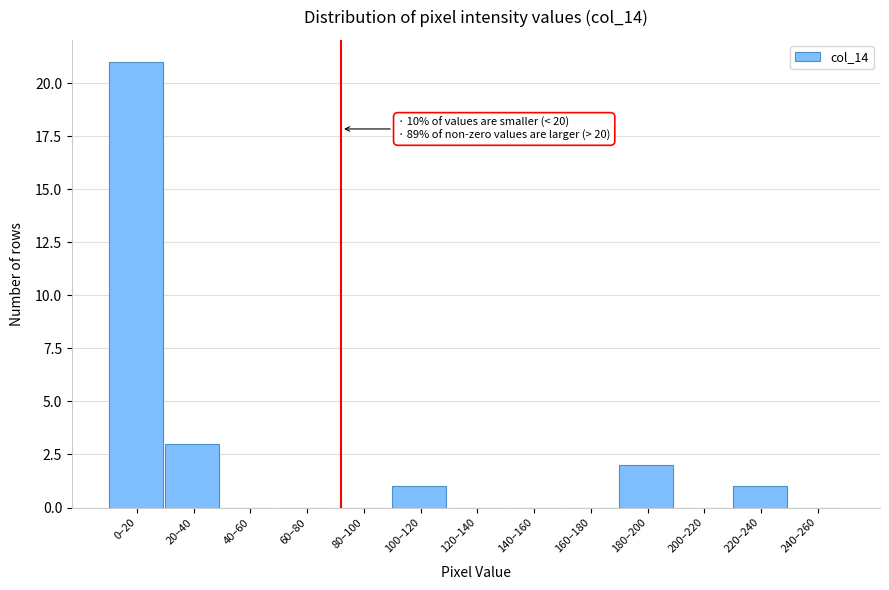

Reading left to right, list all the values displayed in this chart.

0–20=21	20–40=3	40–60=0	60–80=0	80–100=0	100–120=1	120–140=0	140–160=0	160–180=0	180–200=2	200–220=0	220–240=1	240–260=0